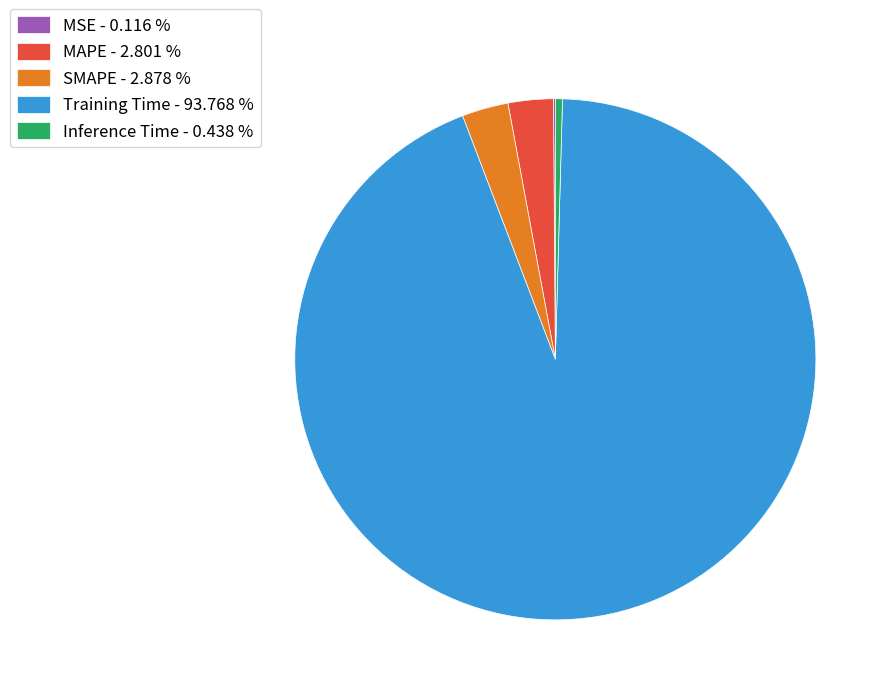

Is Training Time - 93.768 % the majority of the pie?

Yes